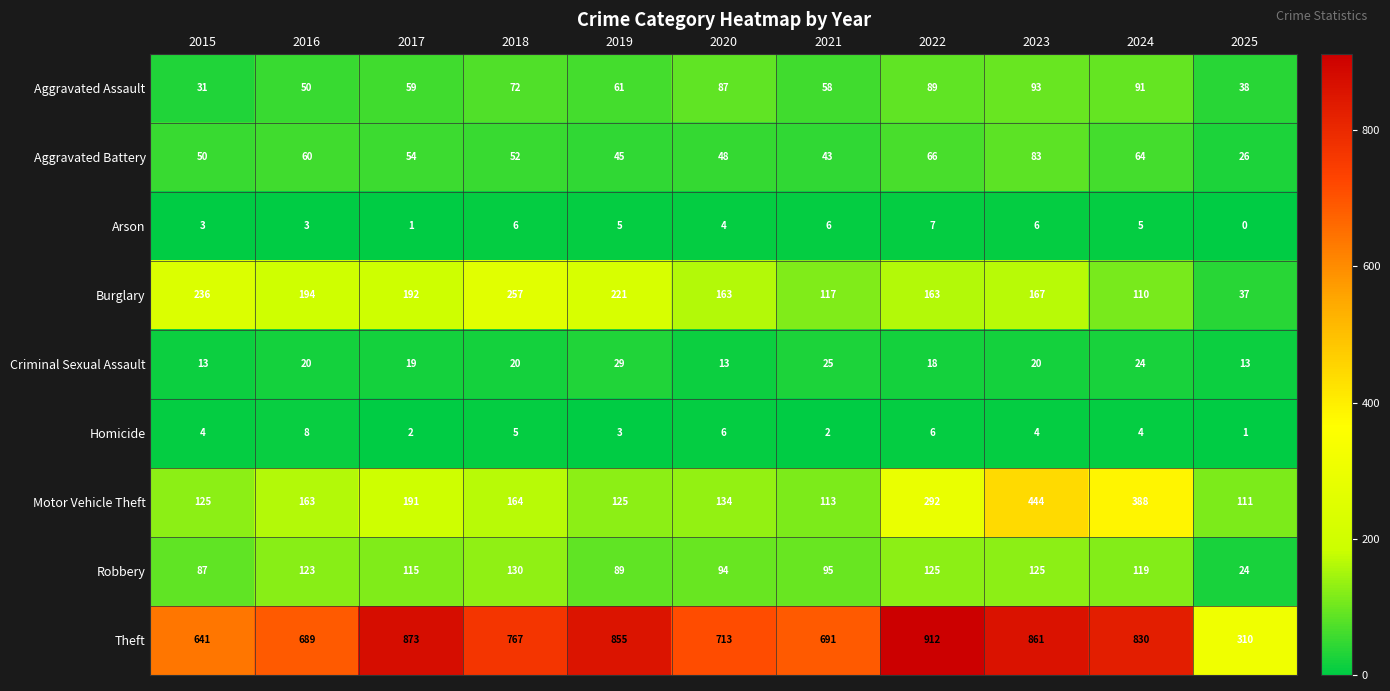

What is the total value across all series at 2020?

1262